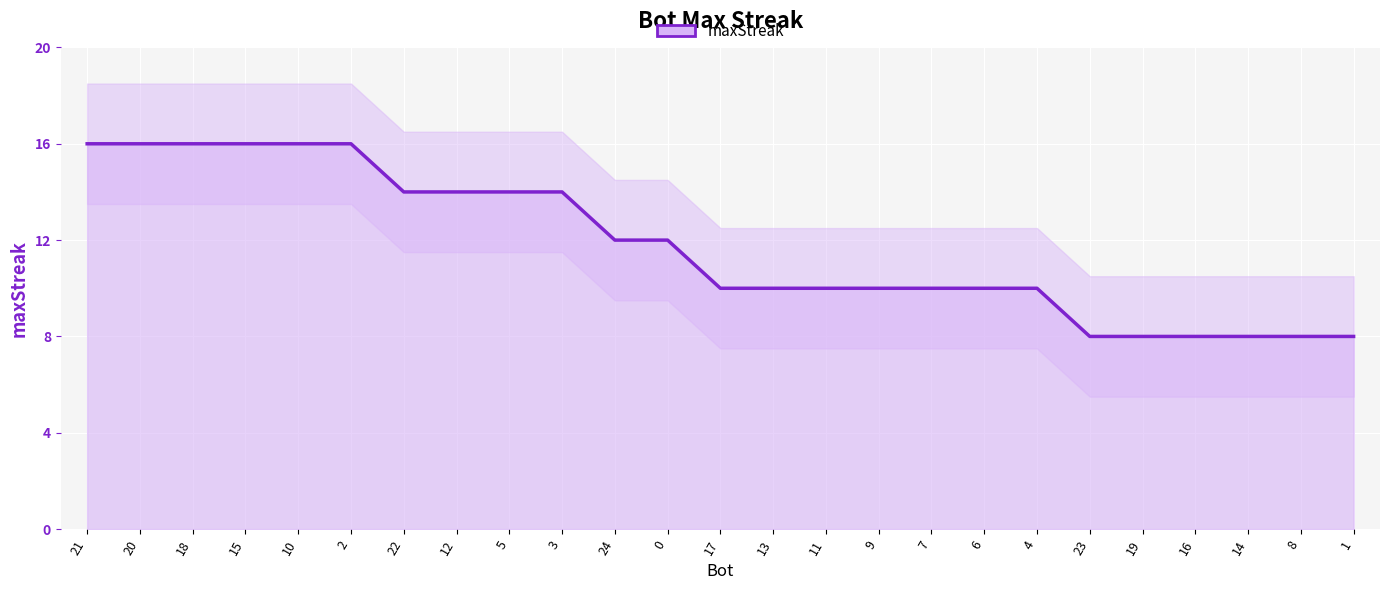

What is the sum of all values?

294